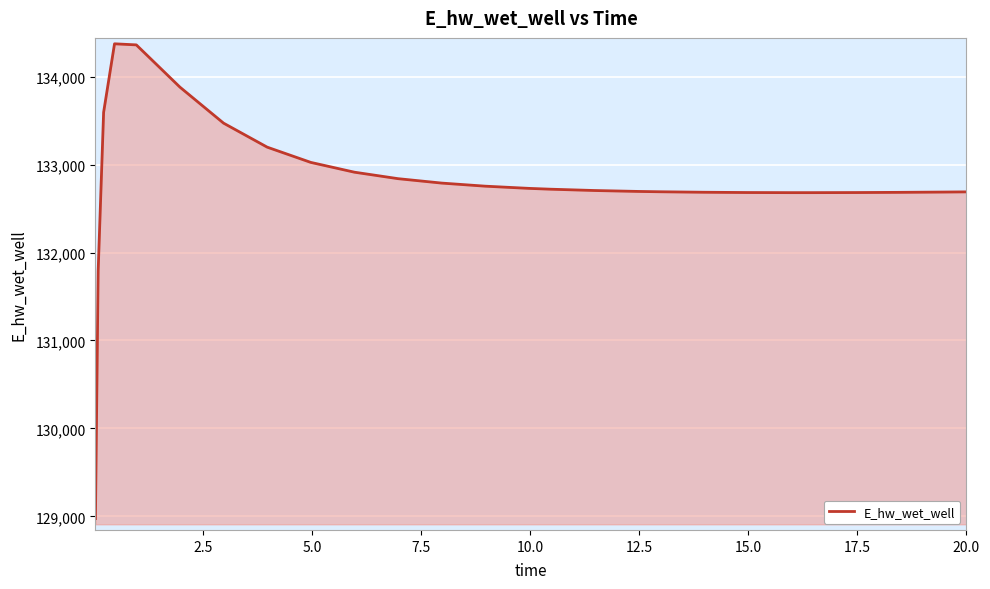

What is the greatest value displayed?

134372.8